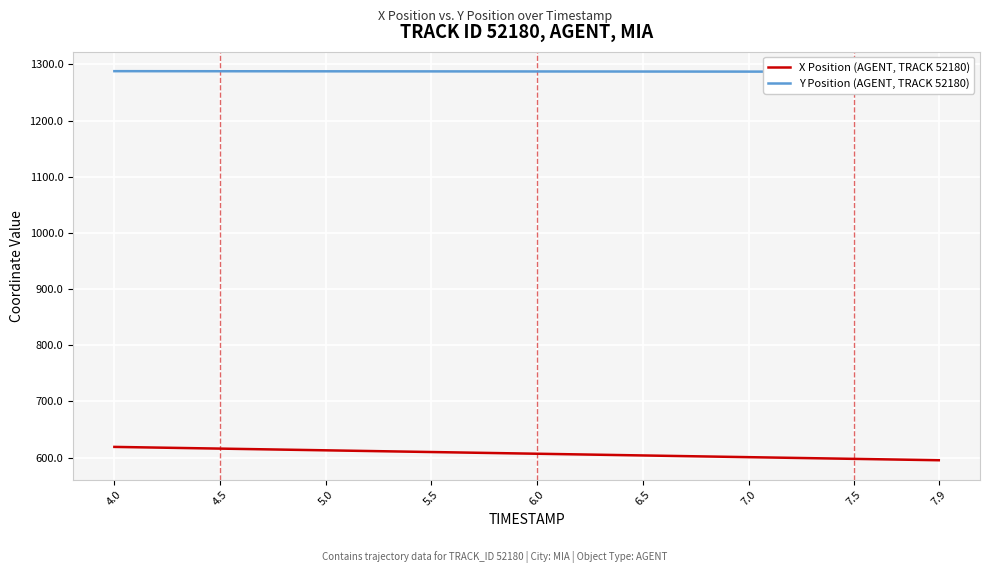

What is the difference between the maximum and minimum values in the X Position (AGENT, TRACK 52180) series?

23.7